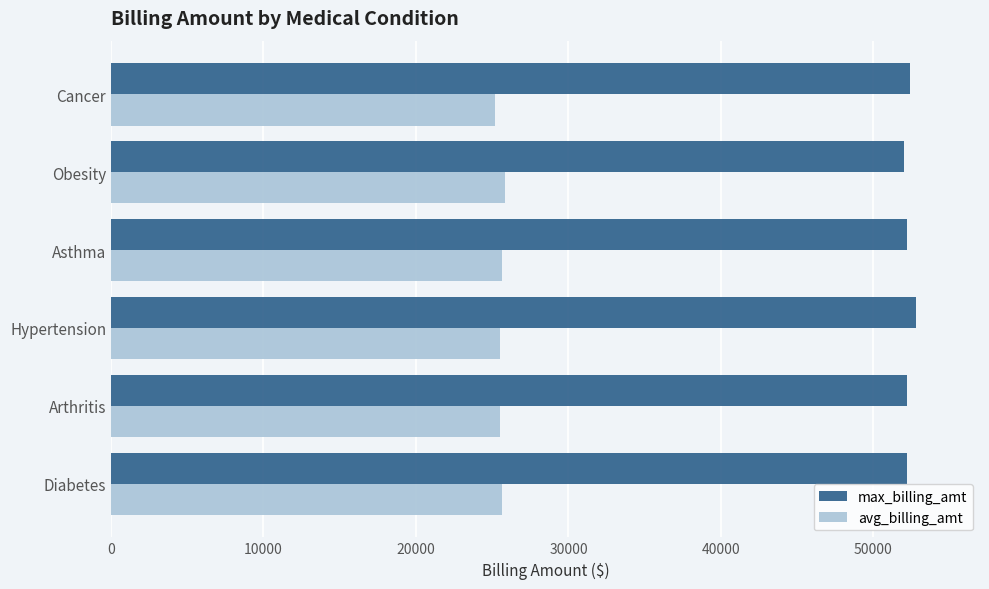

What is the maximum value for max_billing_amt?

52764.3